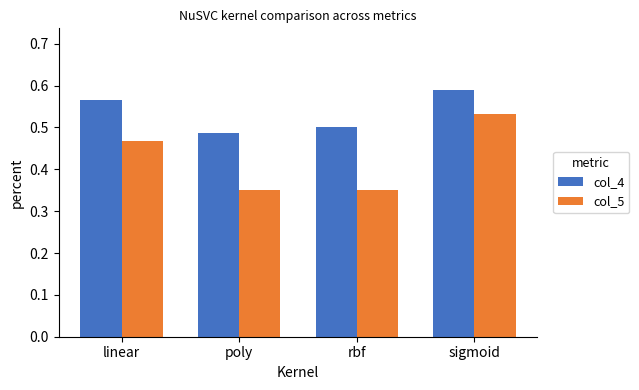

True or false: col_5 has a value of 0.5 at linear.

True